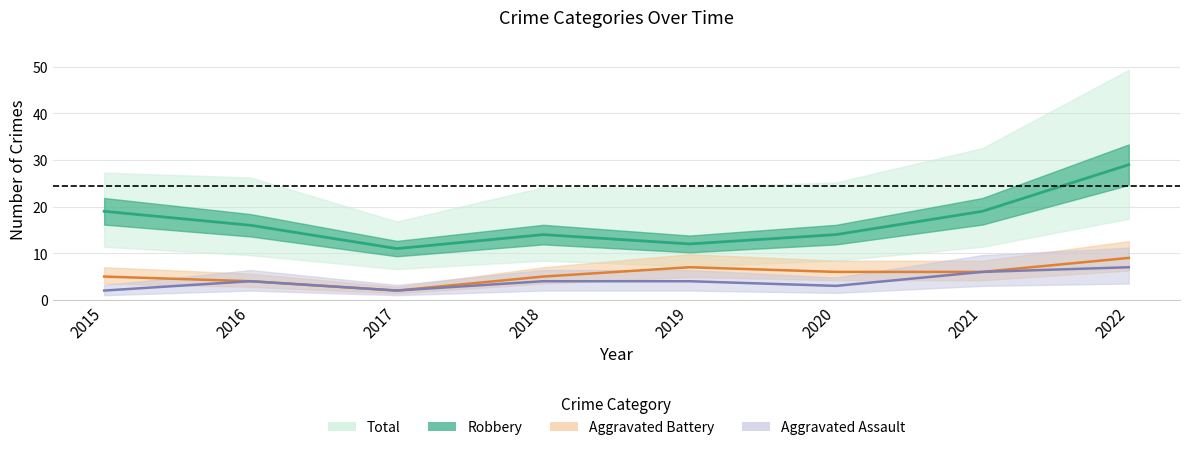

Count the Aggravated Battery values in the range 5 to 7.

5